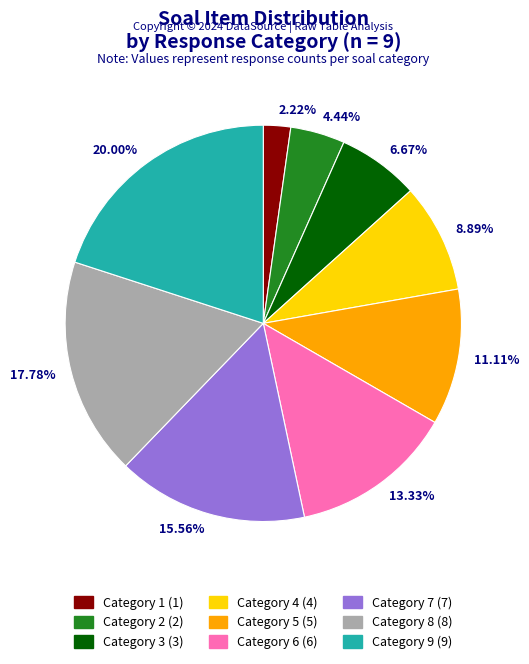

Which category has the smallest portion of the pie?

2.22%